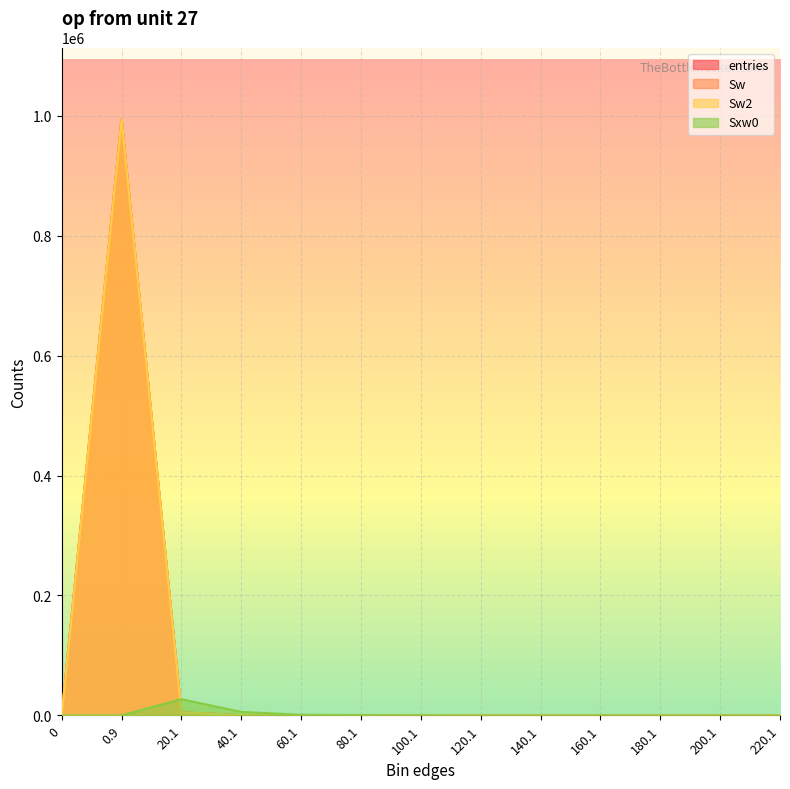

Rank the series at 180.1 from lowest to highest value.

entries, Sw, Sw2, Sxw0